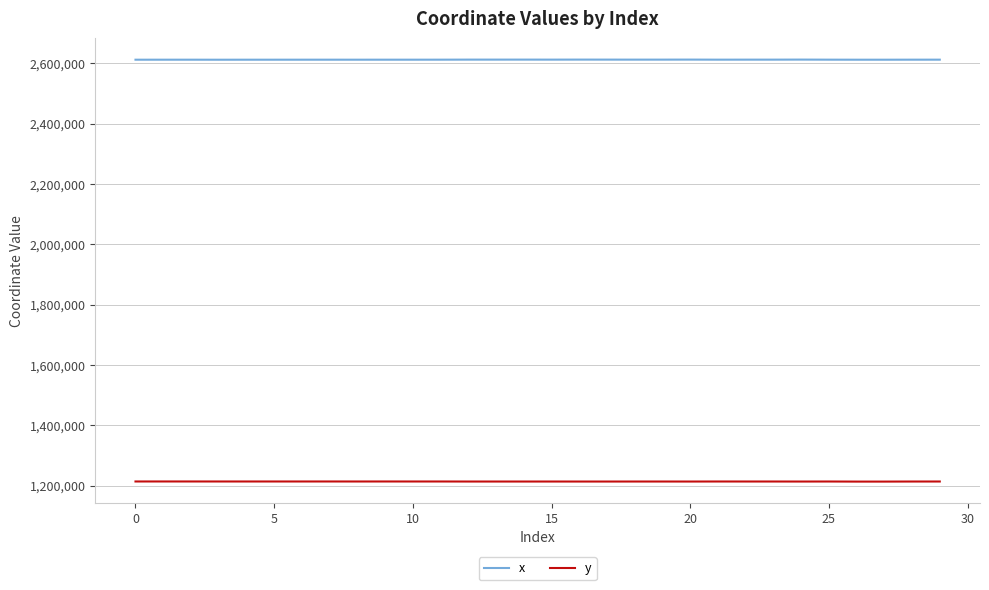

List the series in order of their peak value, lowest first.

y, x